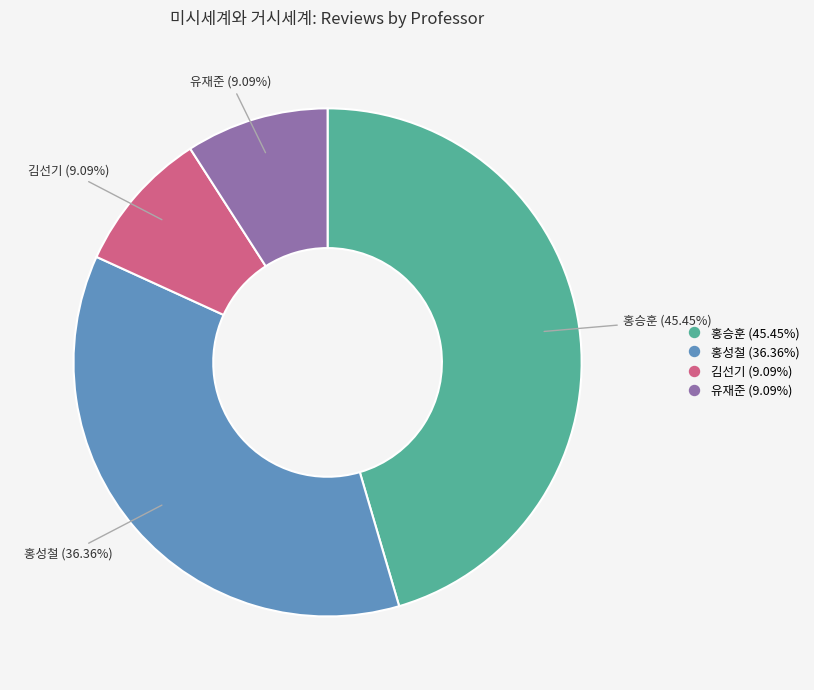

Does 유재준 account for over 50% of the chart?

No